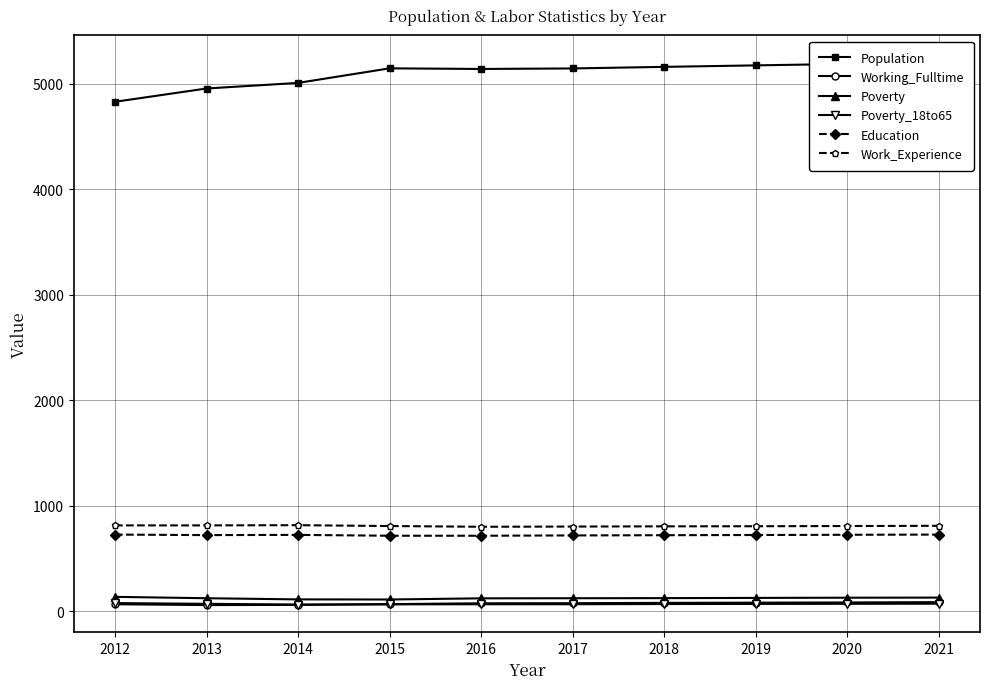

How many lines are shown in the chart?

6